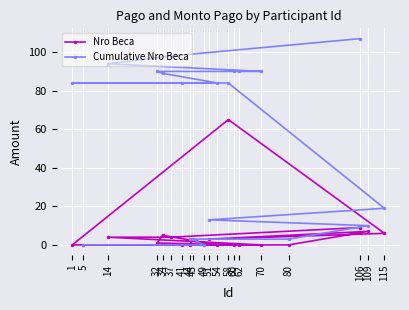

True or false: Cumulative Nro Beca has a value of 8 at 115.

False